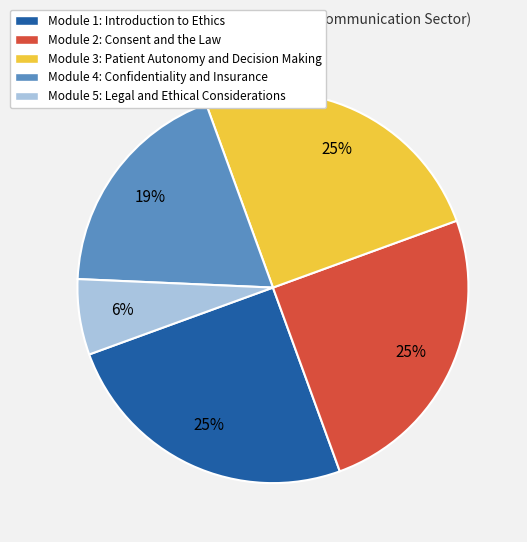

Is there a majority slice in this chart?

No